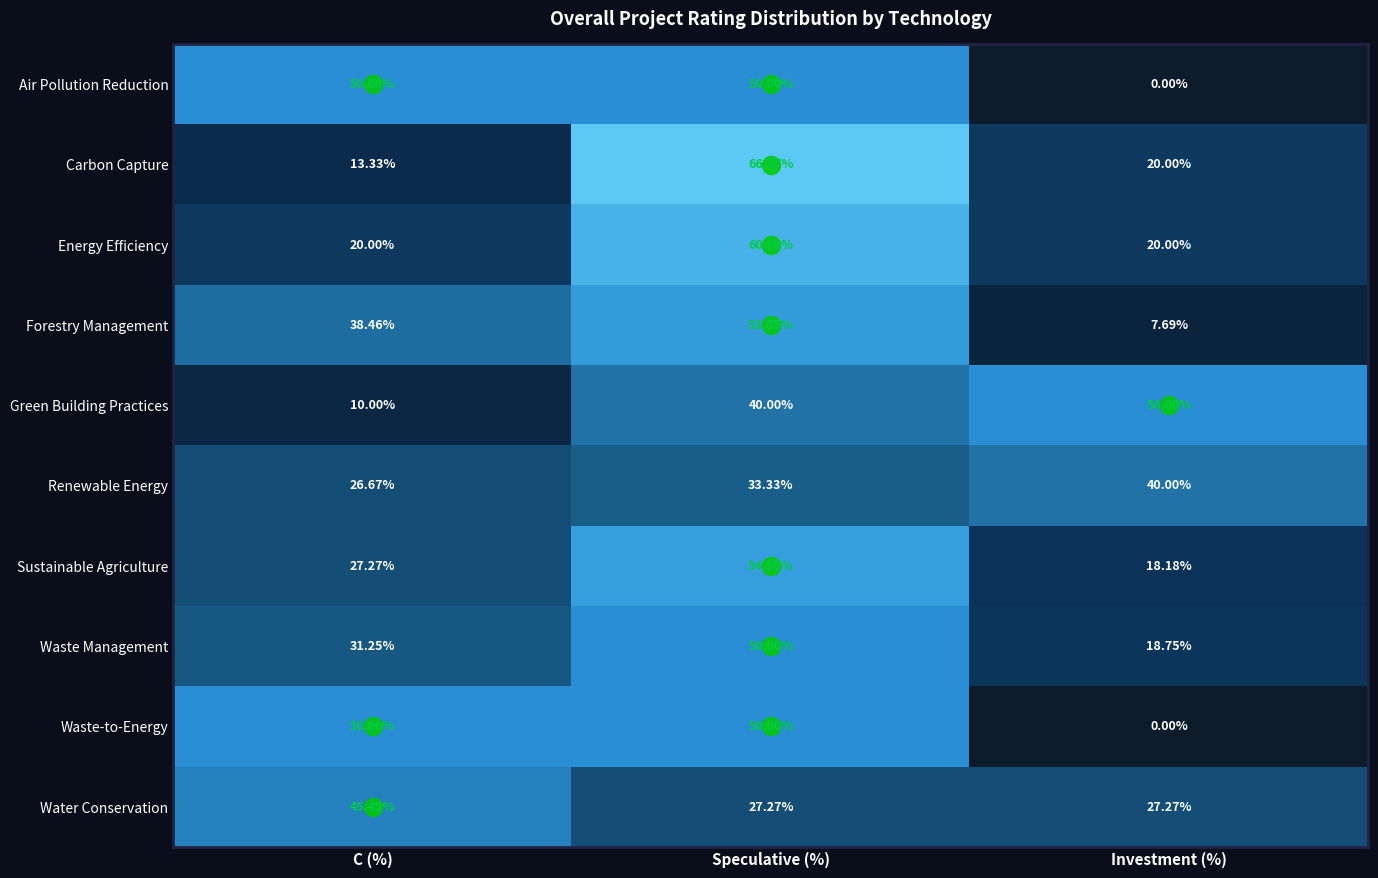

Which label corresponds to the smallest value in the chart?

Investment (%)